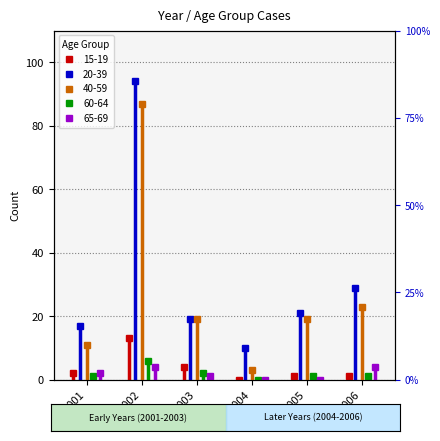

Is the value of 20-39 at 2004 greater than the value of 65-69 at 2002?

Yes